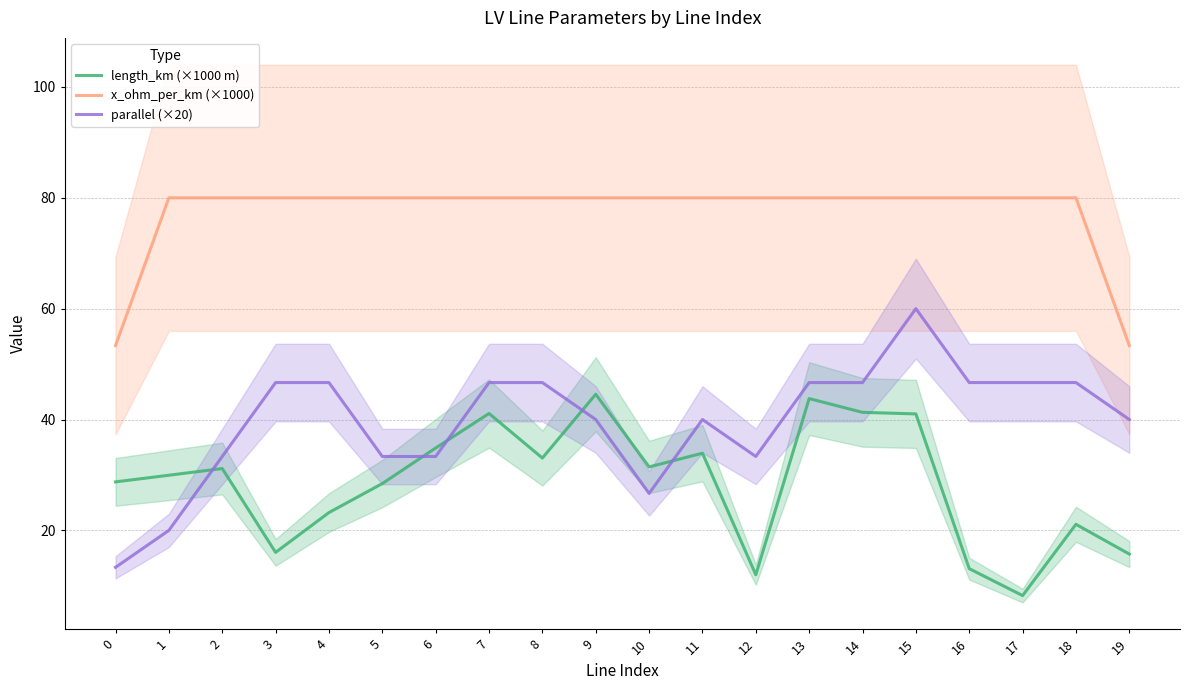

Where is the first local maximum for x_ohm_per_km (×1000)?

1